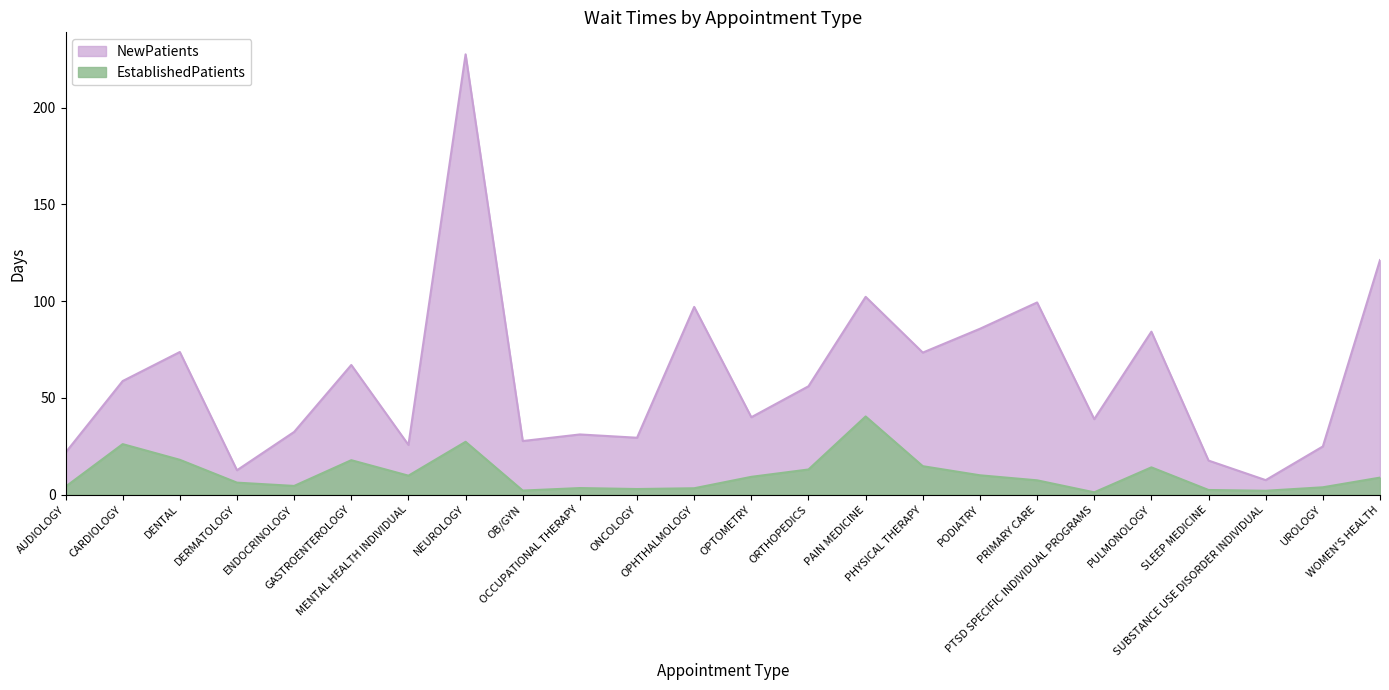

True or false: EstablishedPatients has a value of 8.8 at WOMEN'S HEALTH.

True